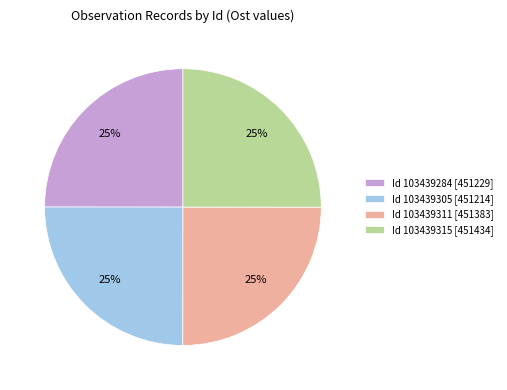

Count the number of slices in the pie.

4